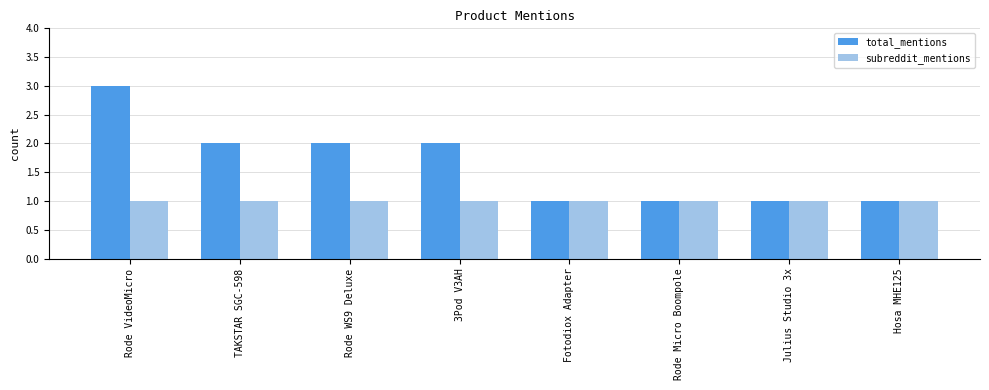

List the series in order of their overall mean, lowest first.

subreddit_mentions, total_mentions